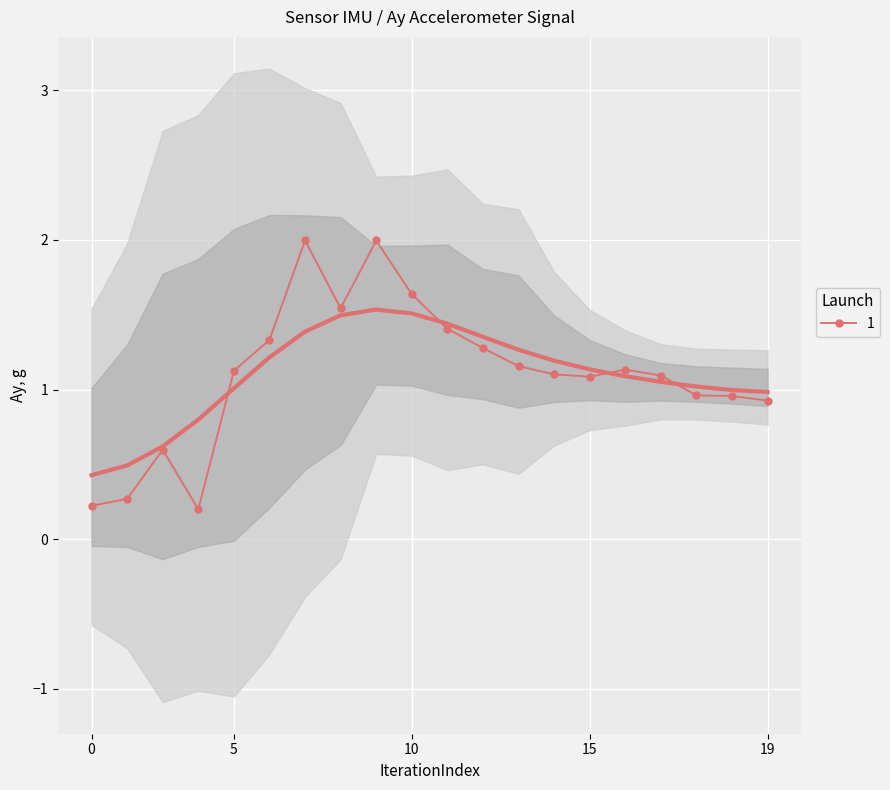

Reading right to left, extract all data points from this chart.

0.9	1.0	1.0	1.1	1.1	1.1	1.1	1.2	1.3	1.4	1.6	2.0	1.5	2.0	1.3	1.1	0.2	0.6	0.3	0.2